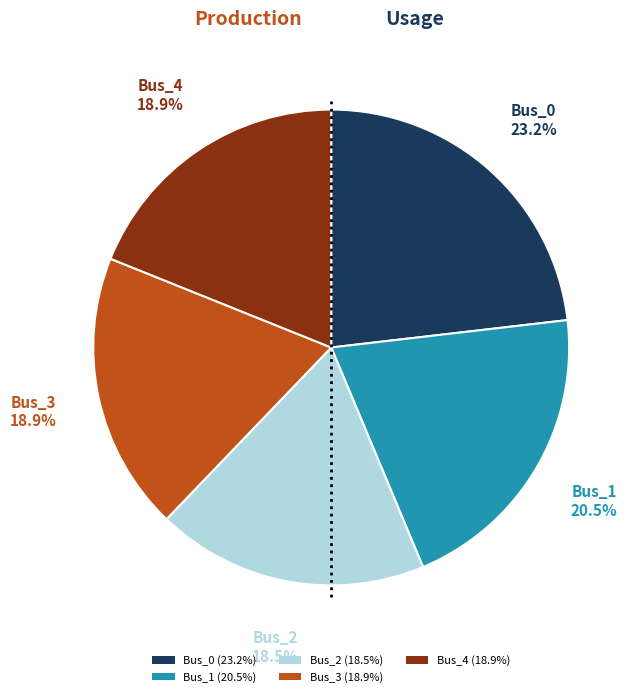

To the nearest percent, what is the average slice percentage?

20%